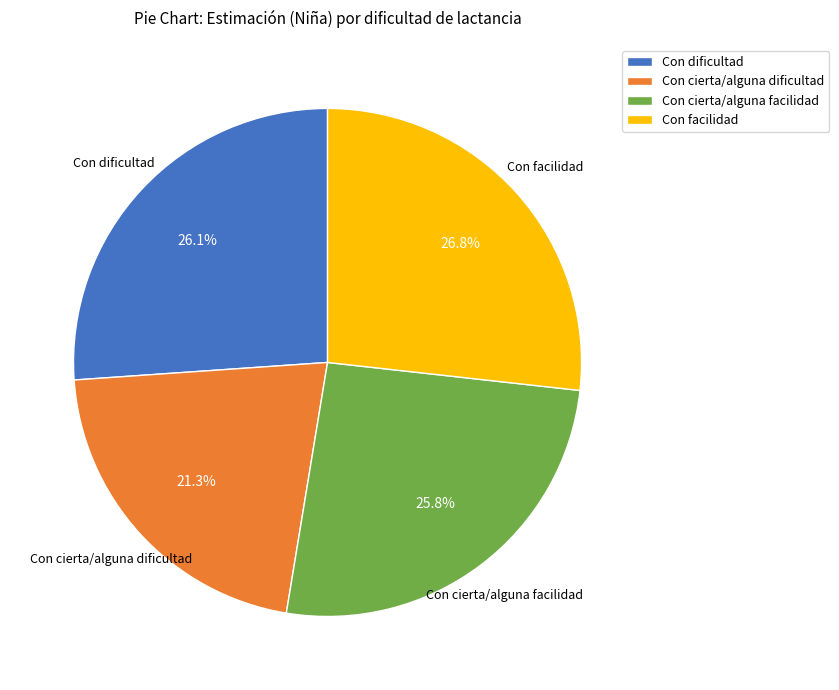

Which category has the smallest portion of the pie?

Con cierta/alguna dificultad